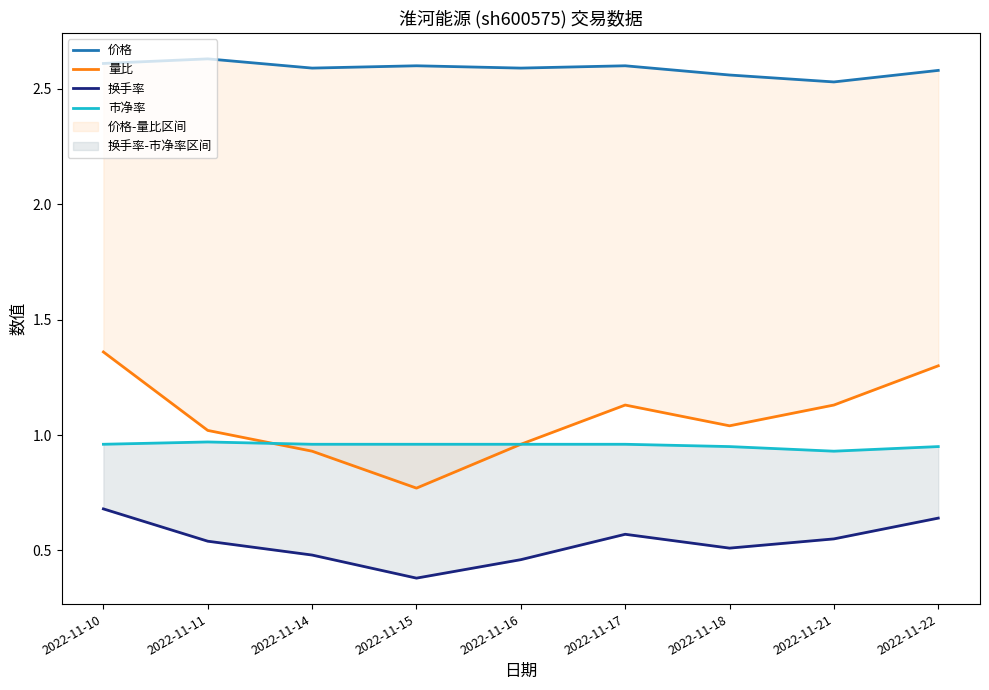

What is the total value across all series at 2022-11-17?

5.3